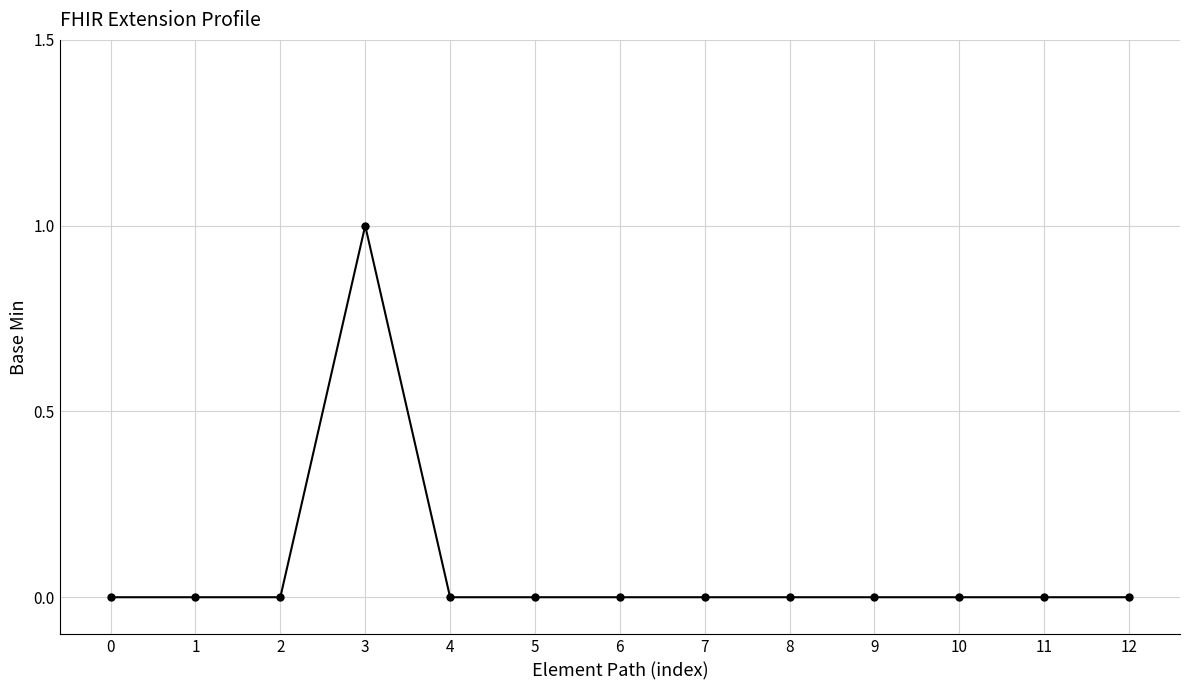

Is it true that the value at 8 is 0?

True